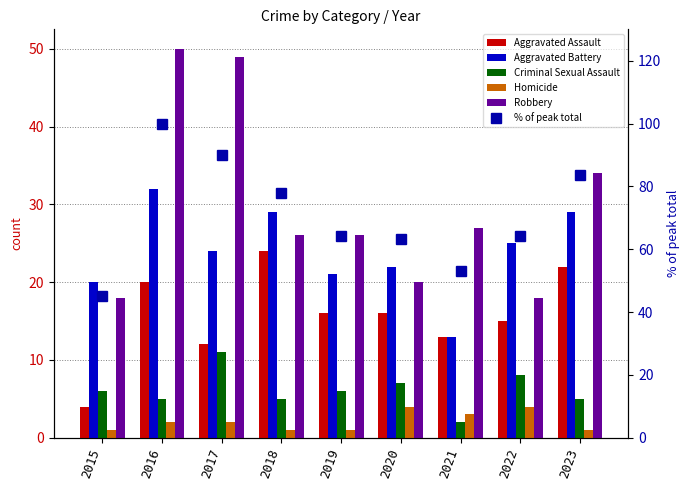

At which category is the sum across all series the highest?

2016